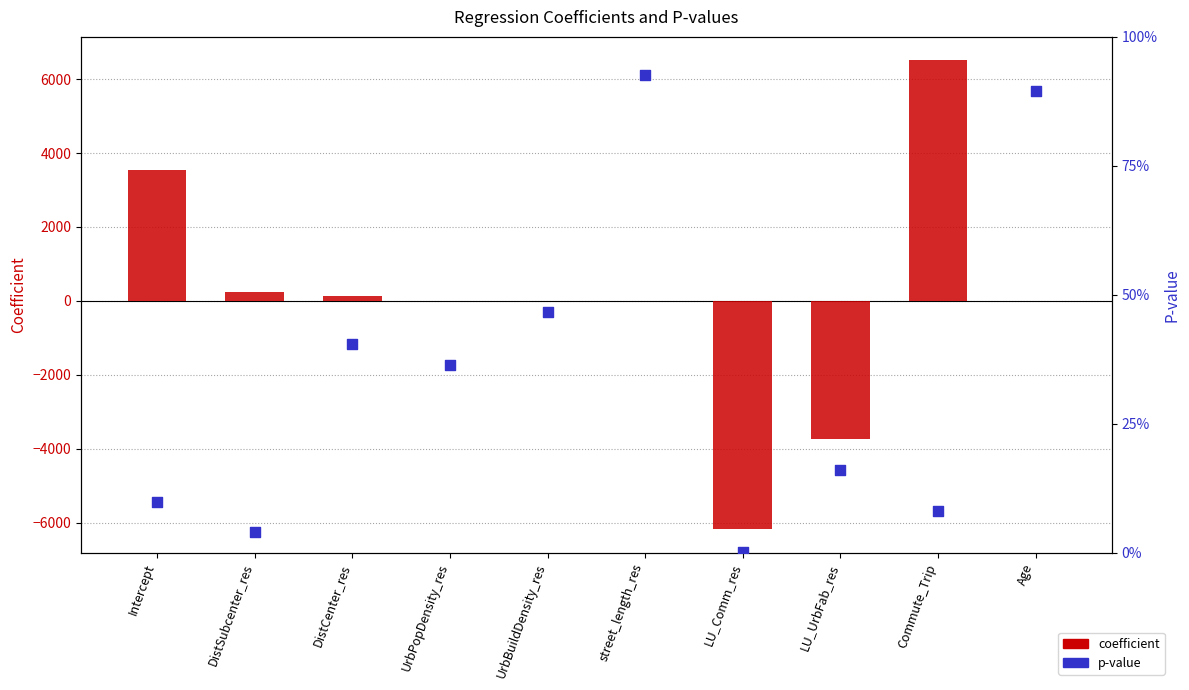

What are all the series names shown in the legend?

coefficient, p-value